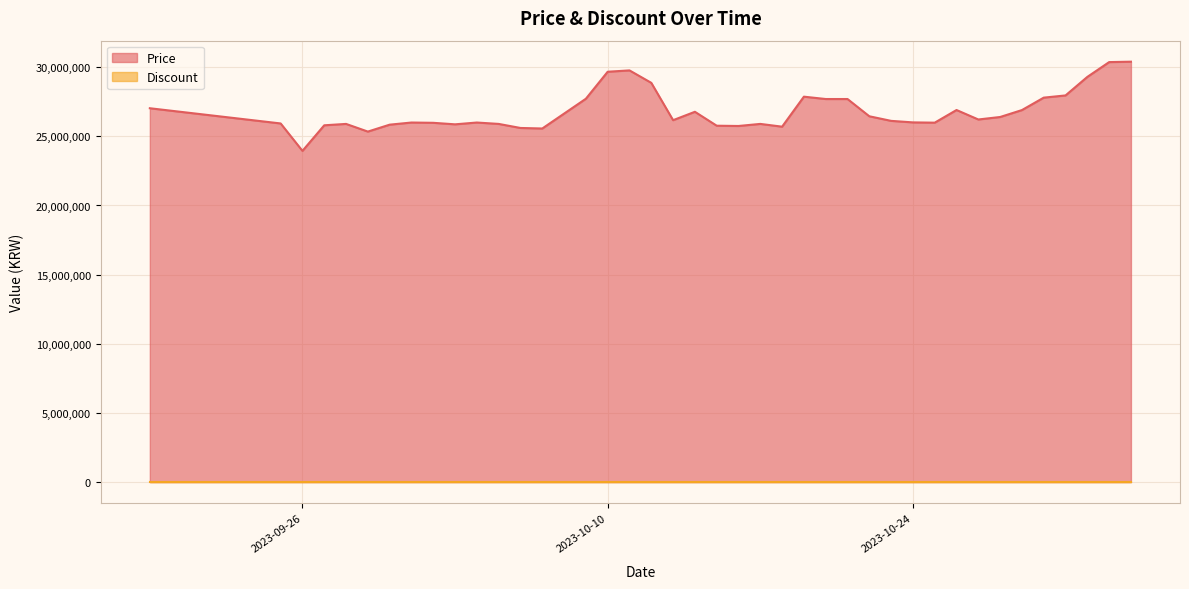

Is it true that the value at 2023-09-30 is 25845000?

True